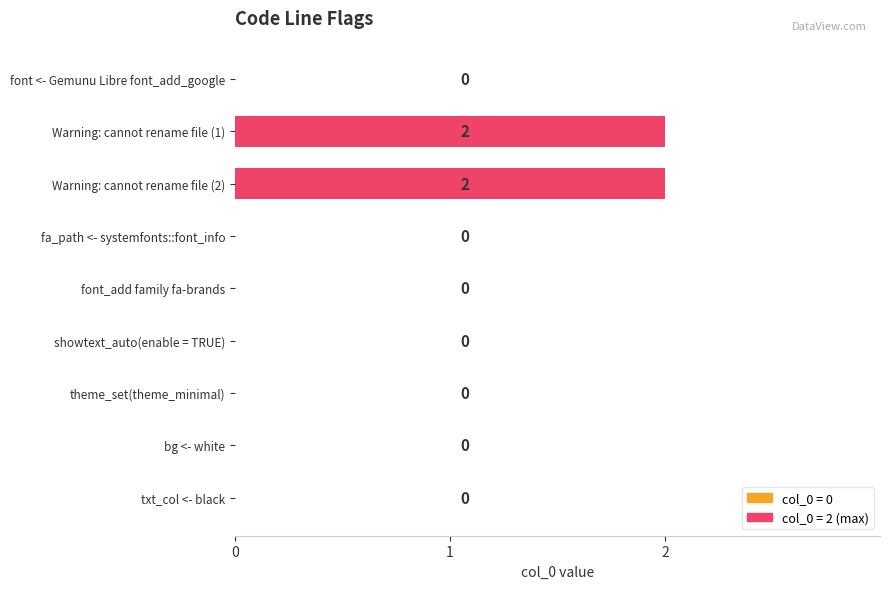

Reading top to bottom, what are all the values shown in this chart?

font <- Gemunu Libre font_add_google=0	Warning: cannot rename file (1)=2	Warning: cannot rename file (2)=2	fa_path <- systemfonts::font_info=0	font_add family fa-brands=0	showtext_auto(enable = TRUE)=0	theme_set(theme_minimal)=0	bg <- white=0	txt_col <- black=0